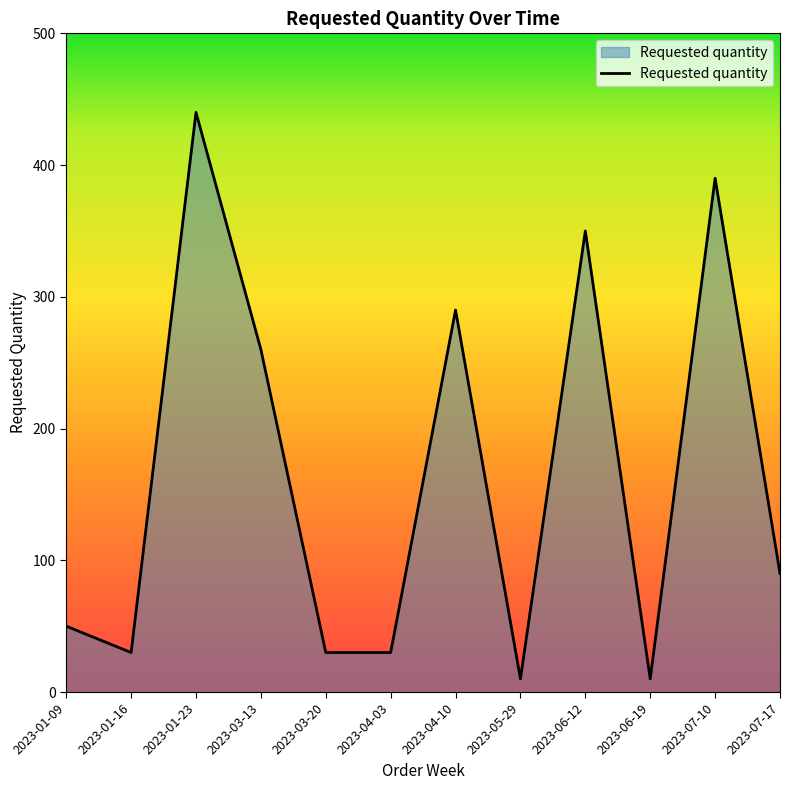

Which has a higher value, 2023-07-10 or 2023-06-12?

2023-07-10